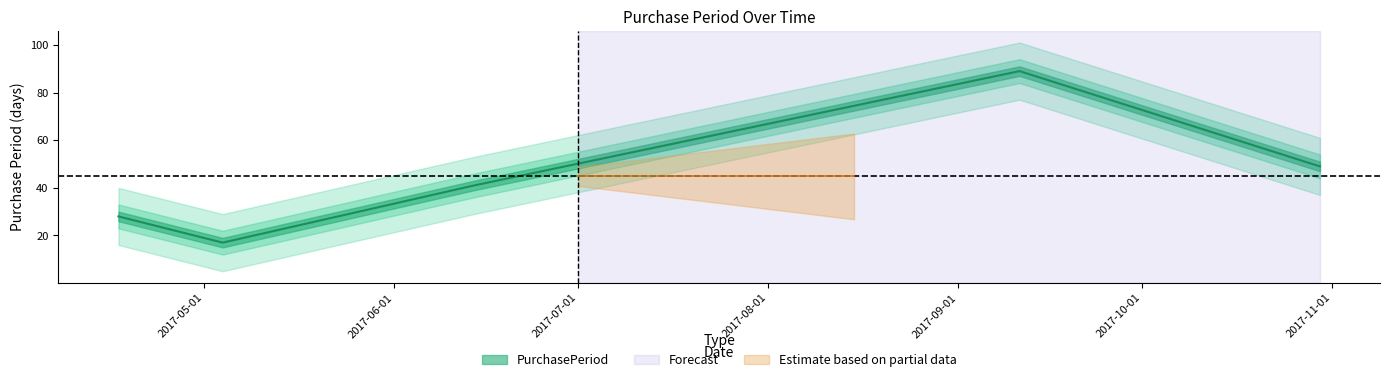

How many categories are shown in the chart?

5